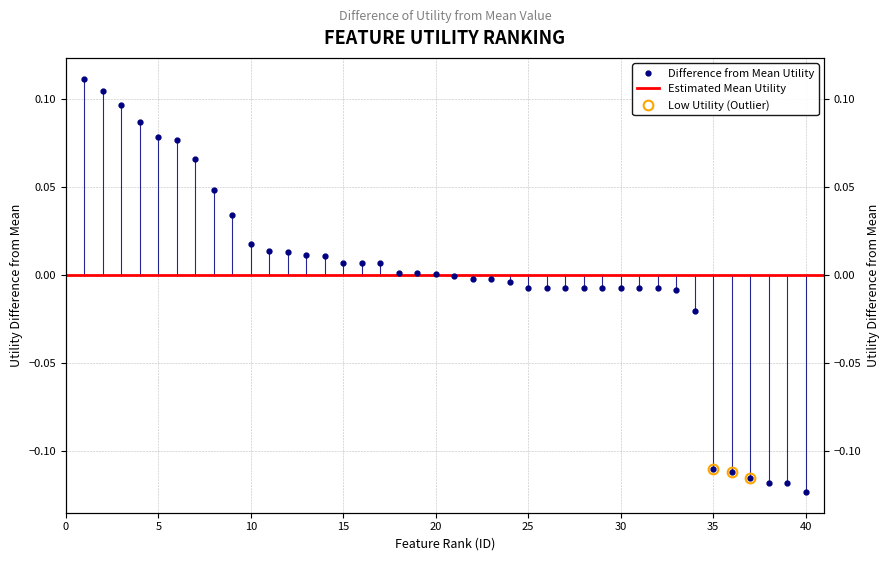

How many data points are less than 0?

20